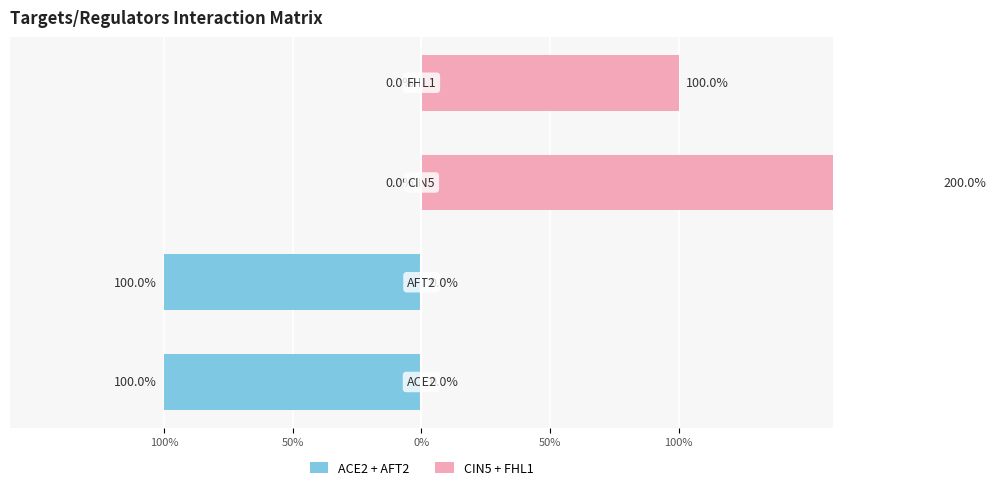

How many values in CIN5 + FHL1 are above zero?

2